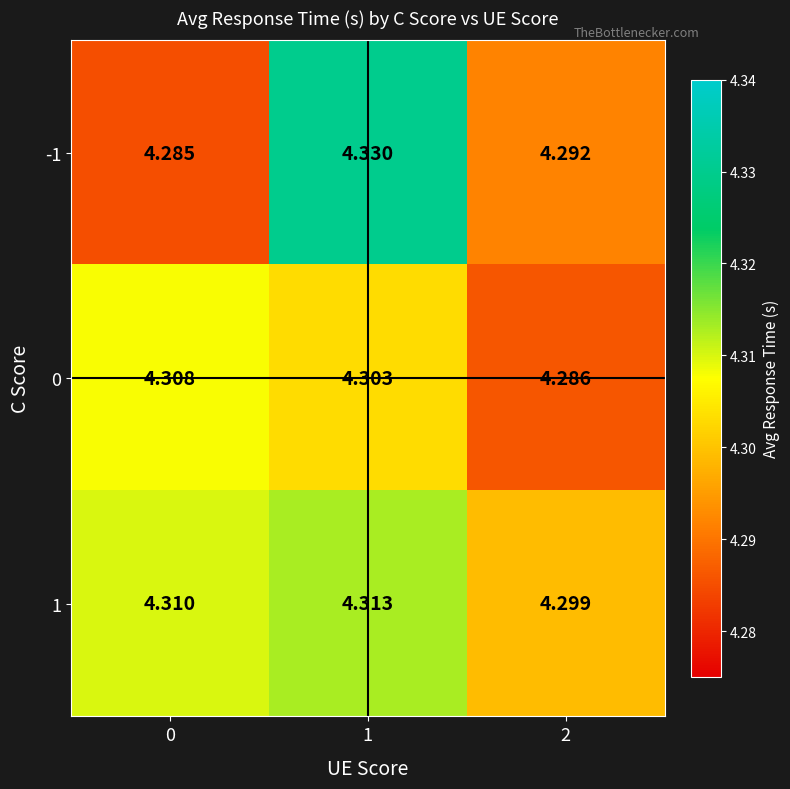

Is the value of 1 at 1 greater than the value of -1 at 1?

No